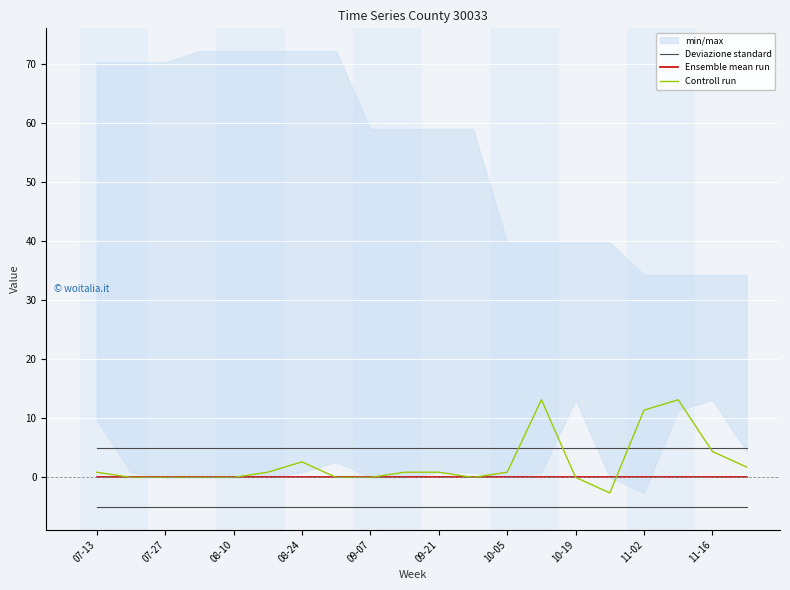

At how many categories does at least one series exceed 1?

20